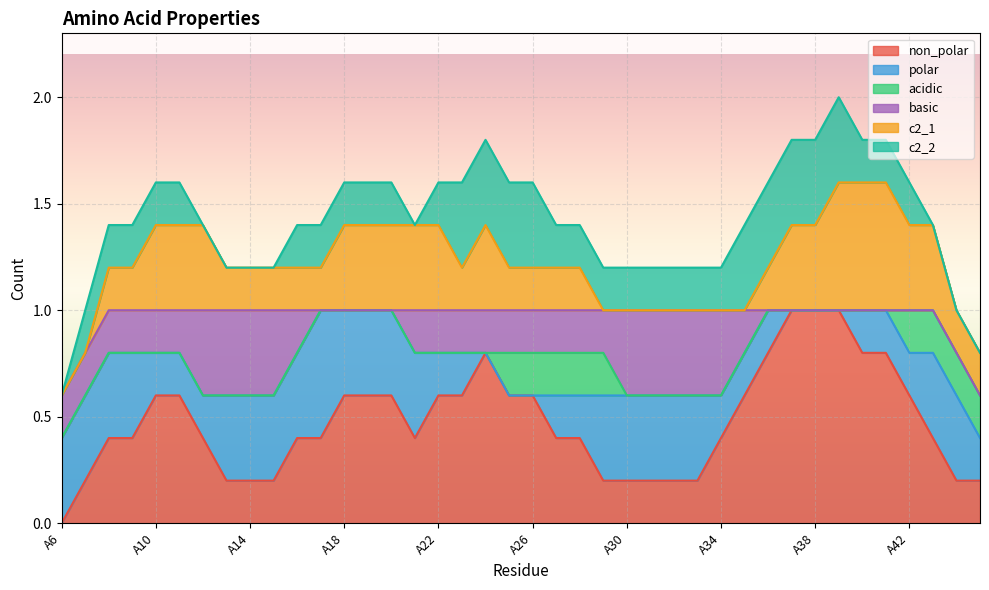

At how many categories does at least one series exceed 0?

40